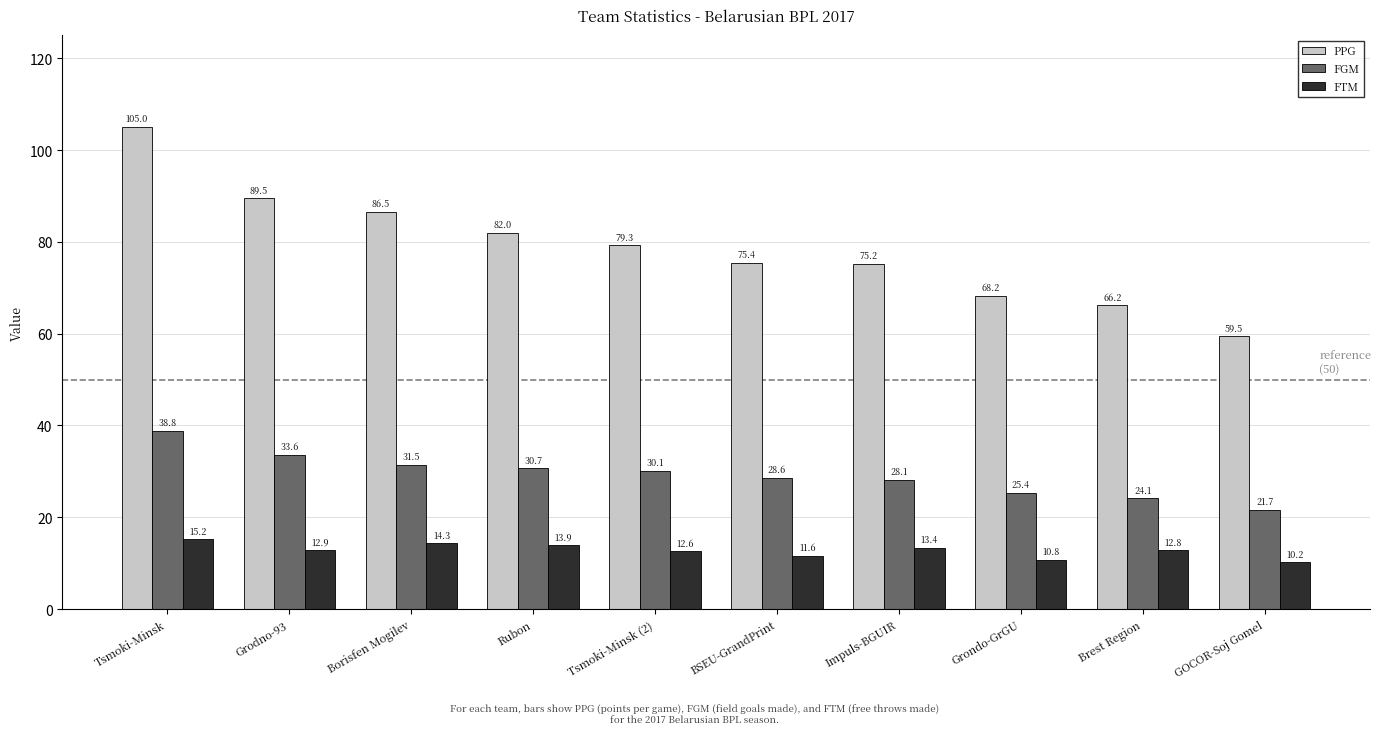

What is the sum of all FTM values?

127.7